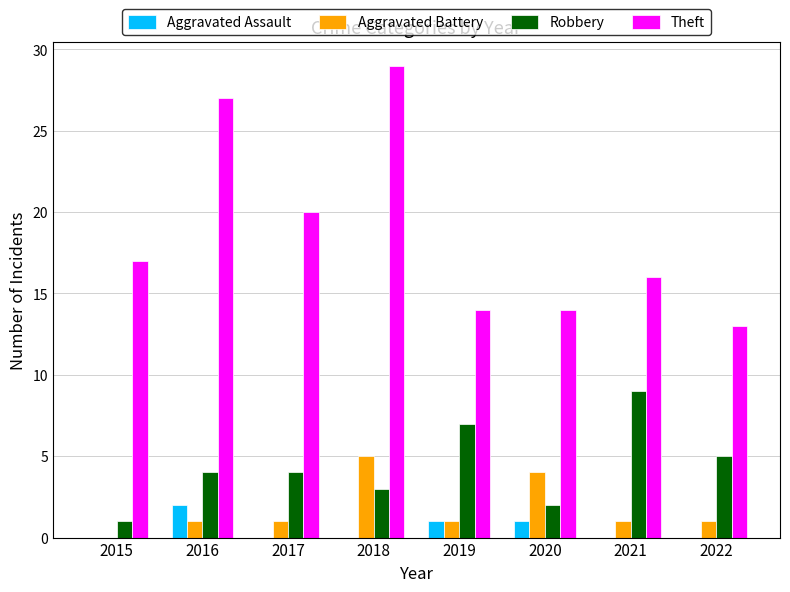

True or false: Aggravated Assault has a value of -1 at 2015.

False